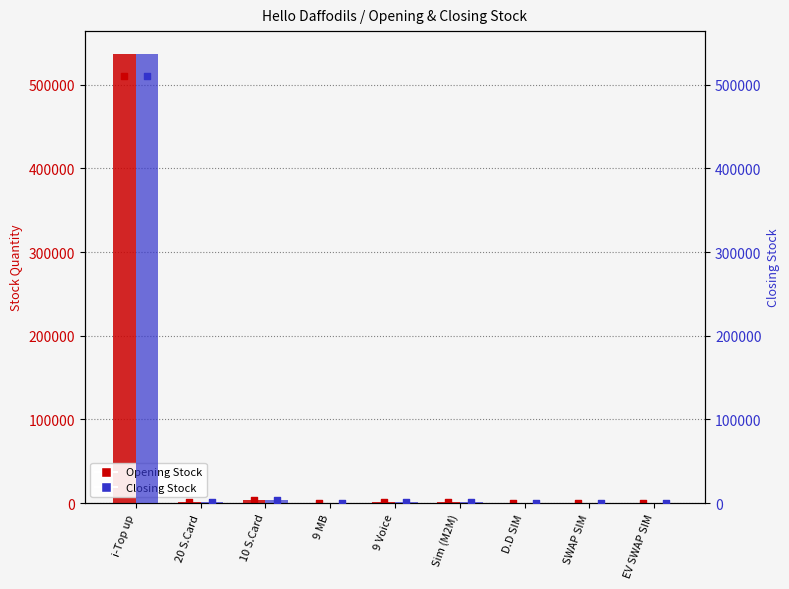

What is the total value across all series at 9 Voice?

3620